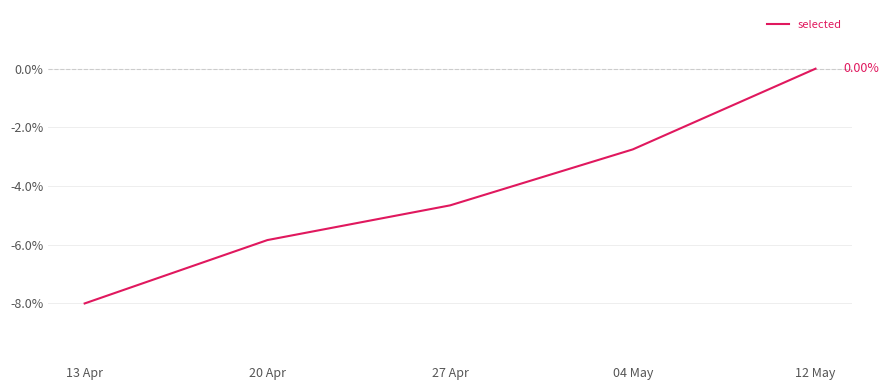

Reading left to right, list all the values displayed in this chart.

13 Apr=-8.0	20 Apr=-5.8	27 Apr=-4.7	04 May=-2.8	12 May=0.0